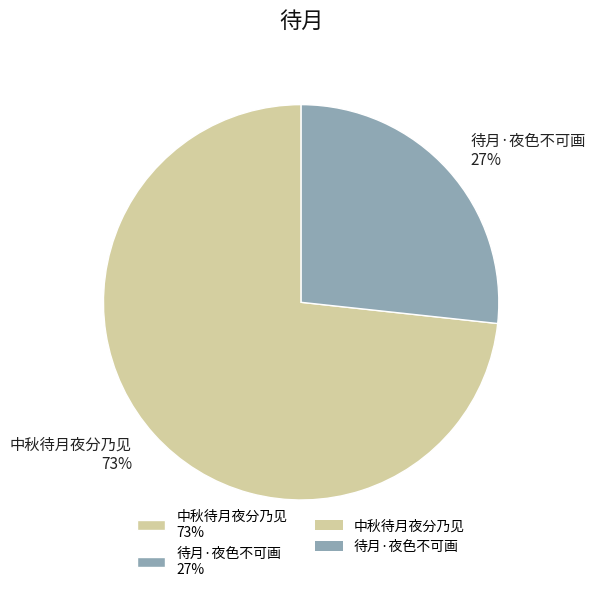

To the nearest percent, what is the combined percentage of 待月·夜色不可画 and 中秋待月夜分乃见?

100%